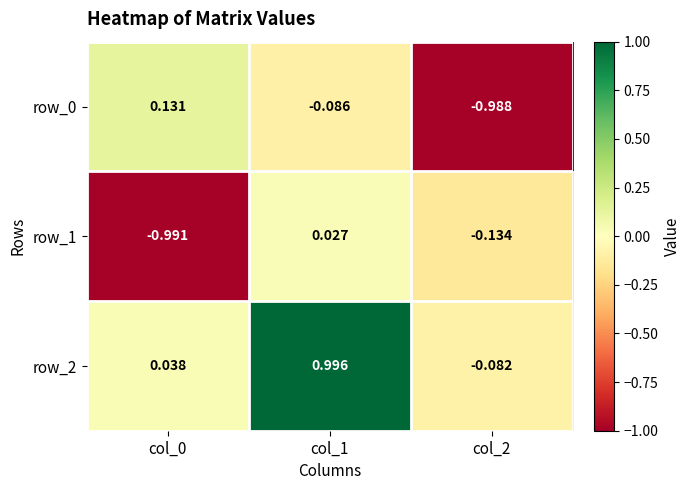

Is the value of row_0 at col_0 greater than the value of row_1 at col_0?

Yes